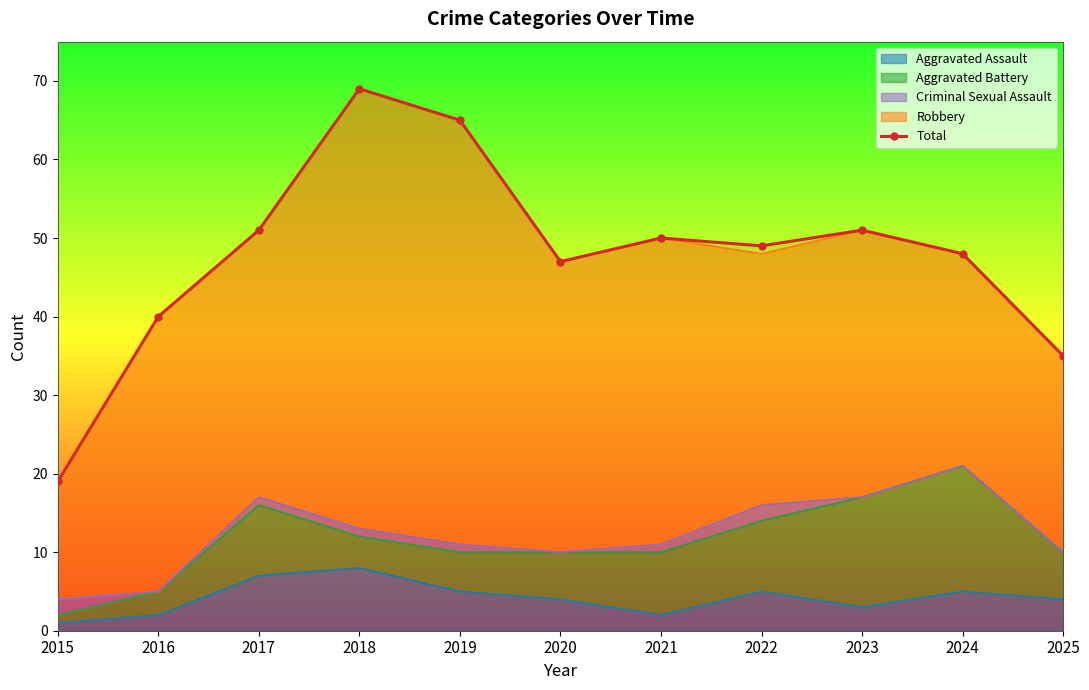

Between 2024 and 2019, which is larger?

2019